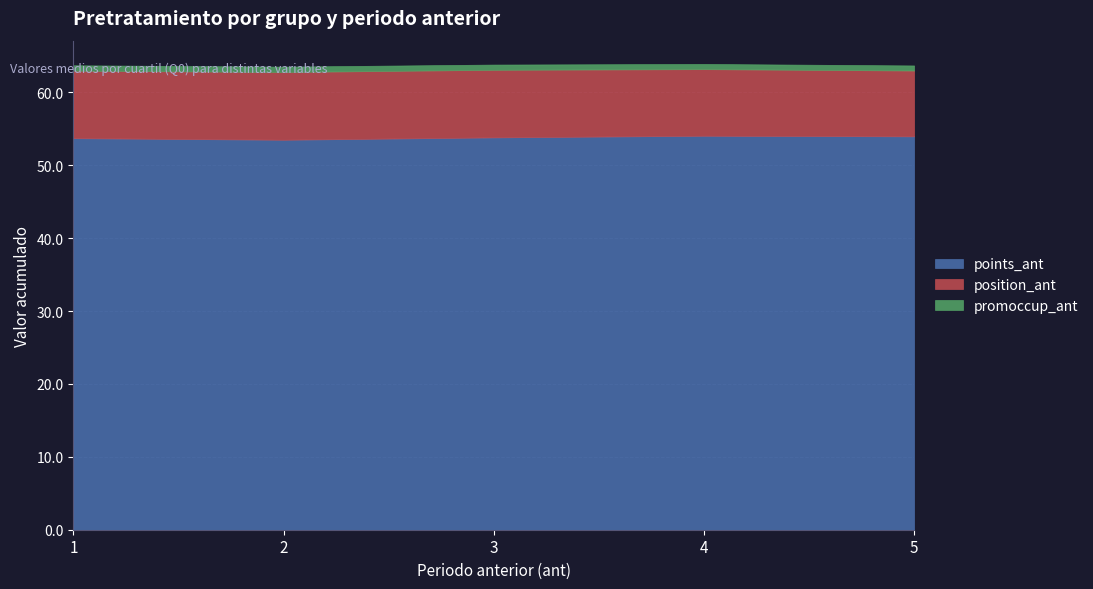

List the series in order of their overall mean, highest first.

points_ant, position_ant, promoccup_ant